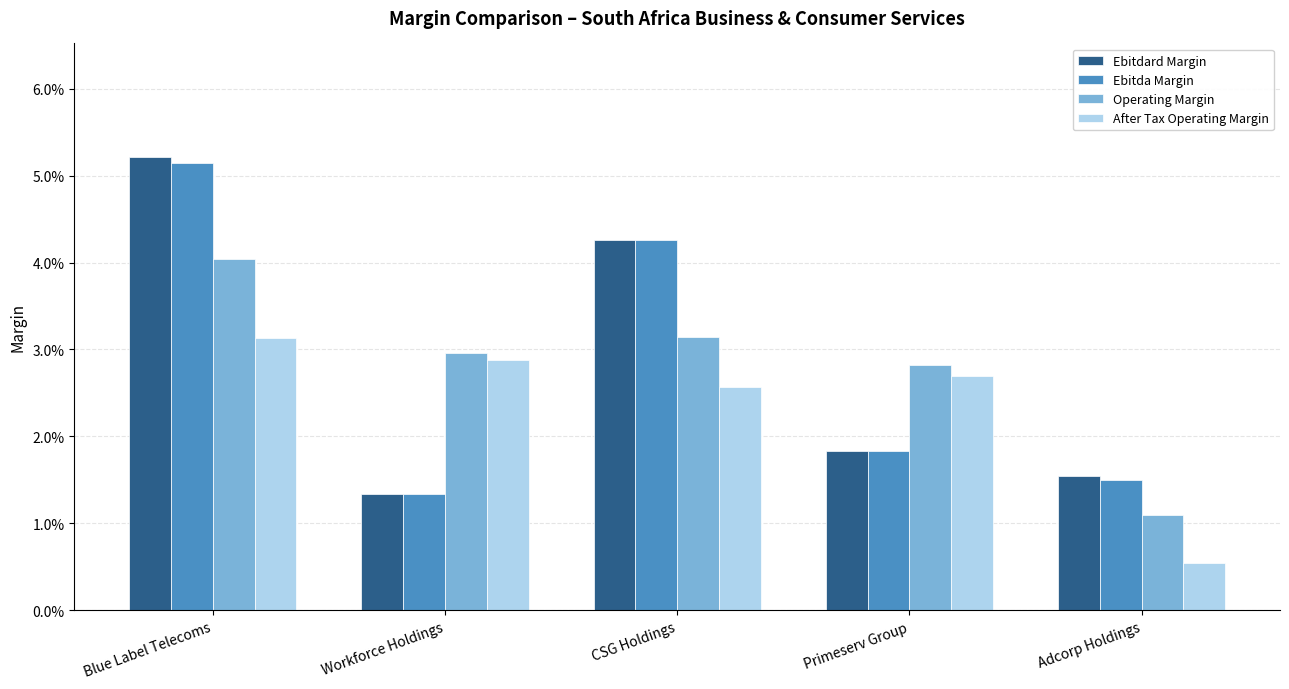

At which category is the sum across all series the highest?

Blue Label Telecoms